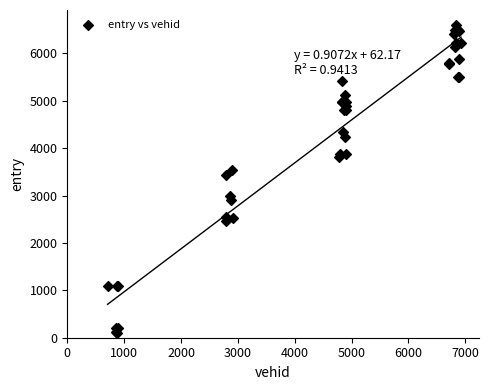

What Y value in the scatter plot is closest to 3349?

3442.4